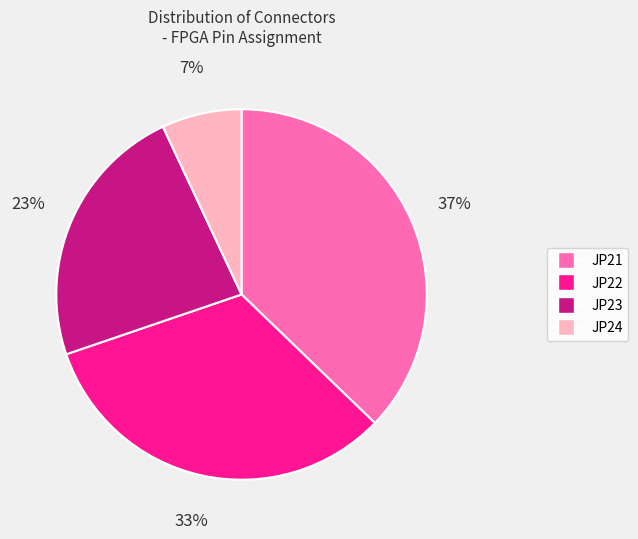

What is the ratio of the value at JP22 to the value at JP21?

0.9